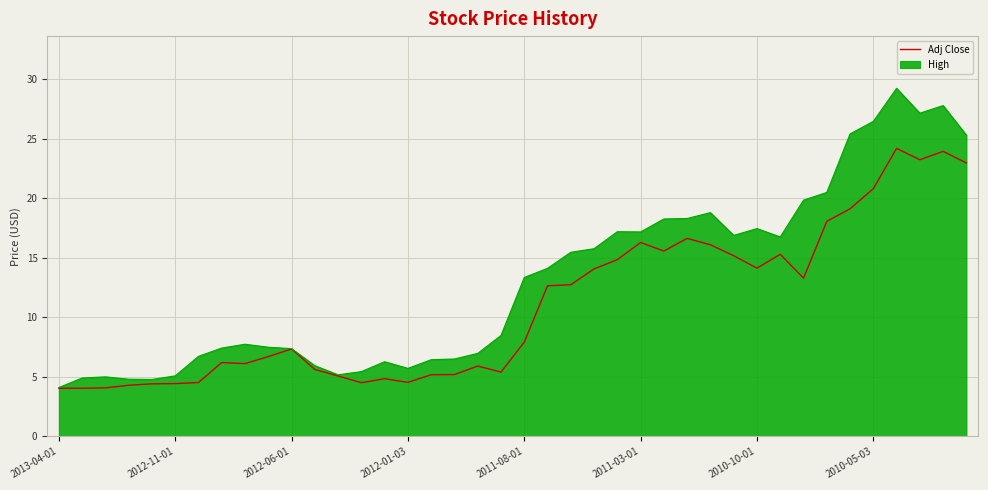

What is the minimum value for Adj Close?

4.0